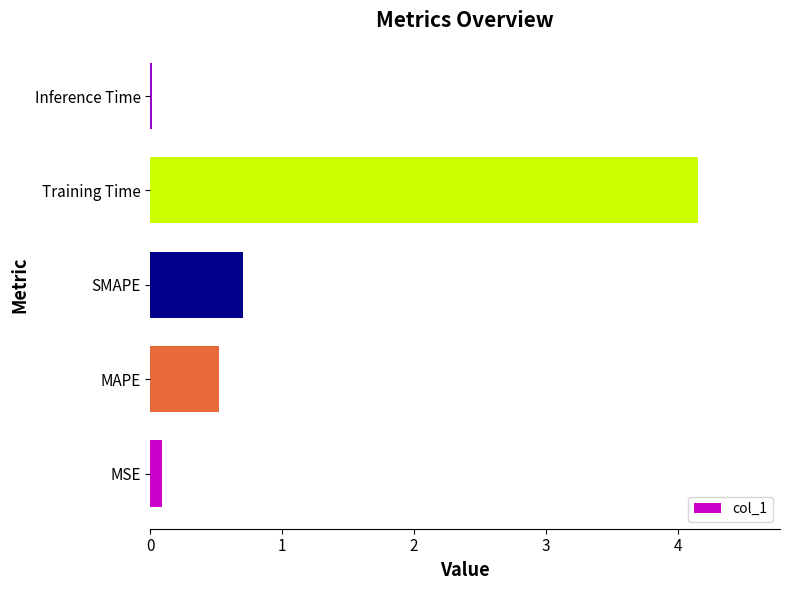

What is the approximate value at Training Time?

4.2